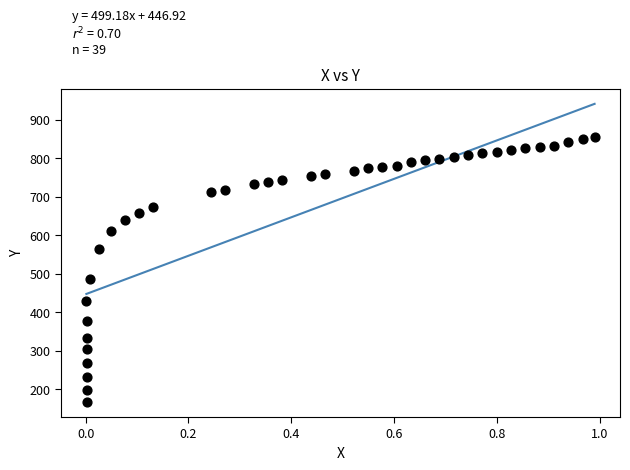

What Y value in the scatter plot is closest to 511?

487.4